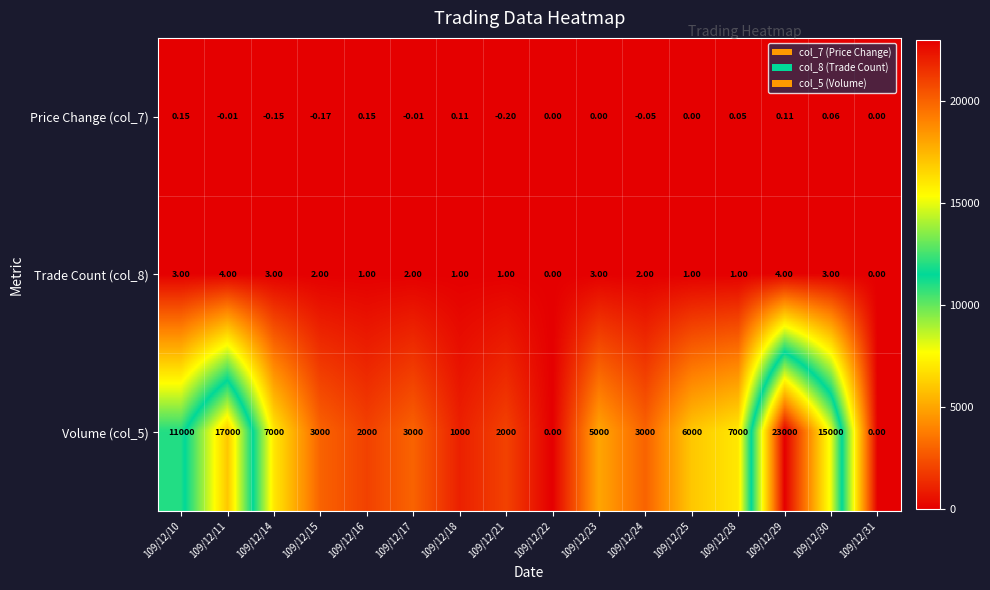

Is the value of Trade Count (col_8) at 109/12/17 greater than the value of Volume (col_5) at 109/12/22?

Yes